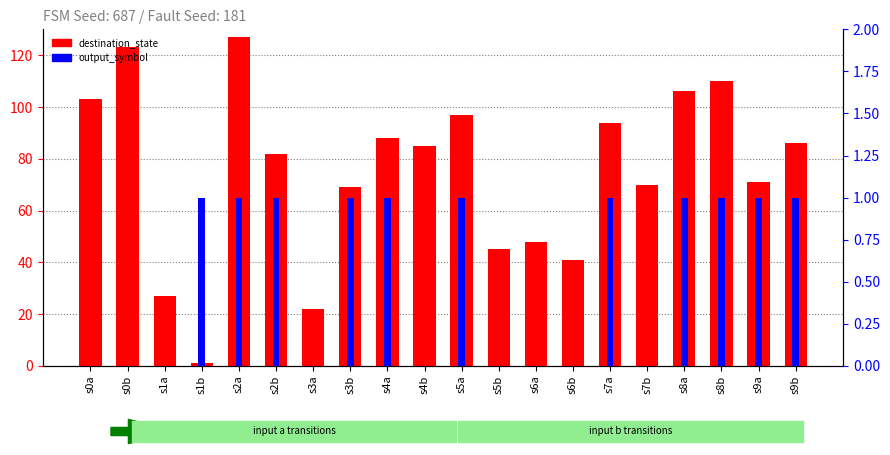

Which series has the widest spread of values?

destination_state